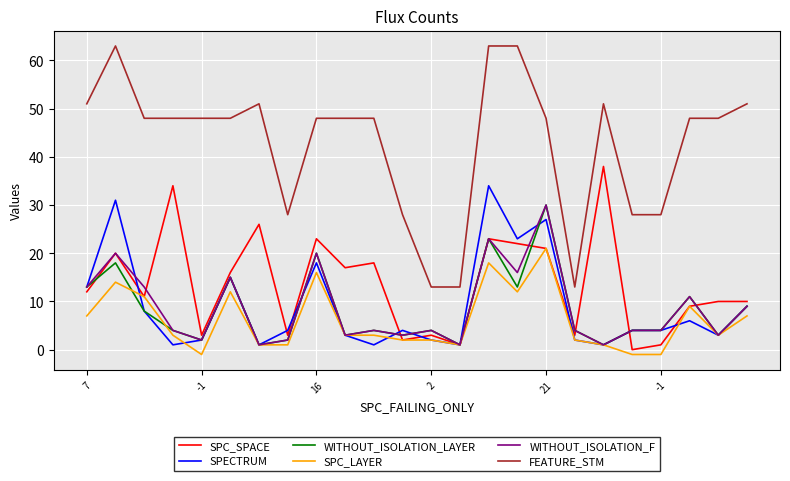

Which series has the largest total across all categories?

FEATURE_STM